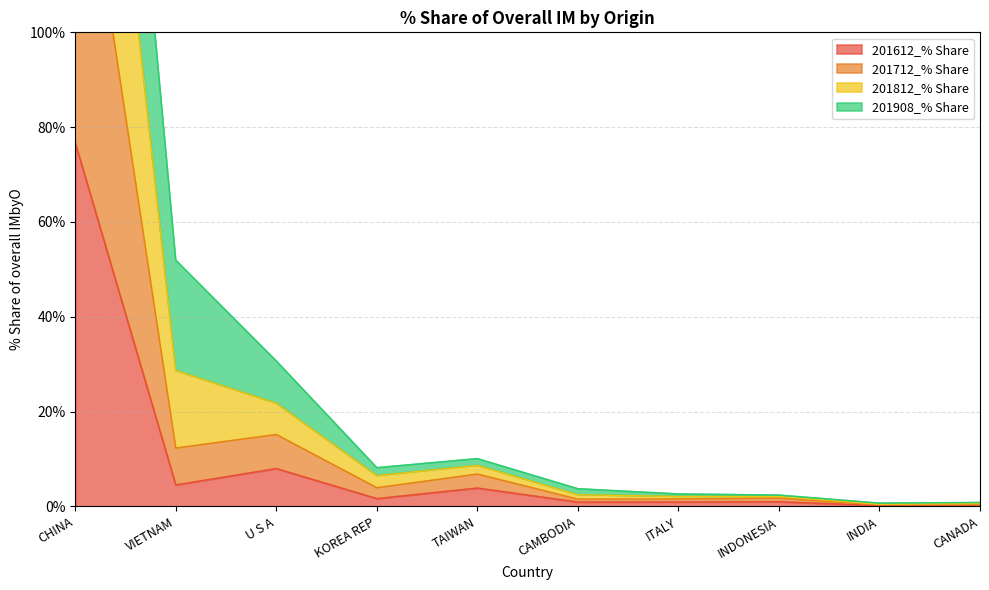

Between INDIA and CANADA, which series saw the biggest shift?

201812_% Share